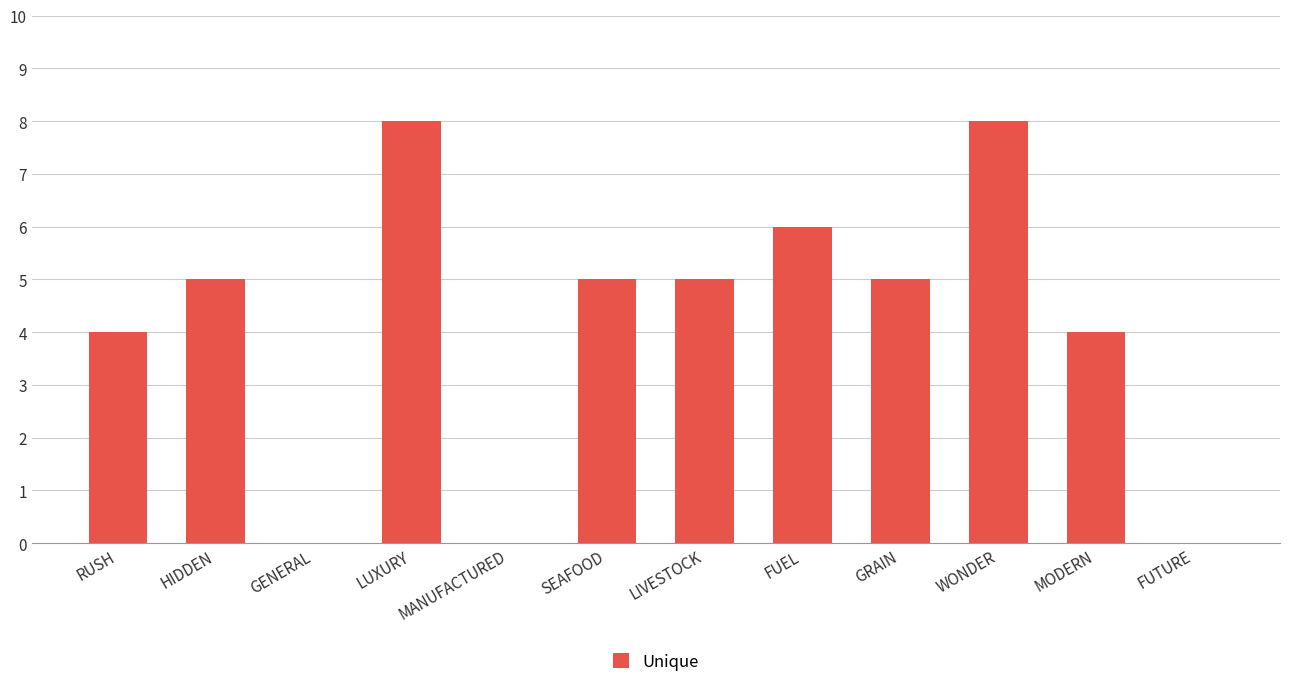

Which has a higher value, GRAIN or LUXURY?

LUXURY